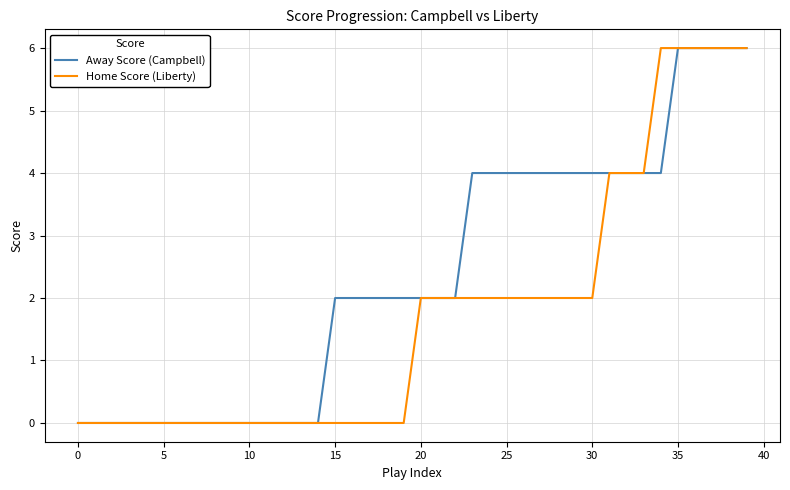

Which series has the largest total across all categories?

Away Score (Campbell)